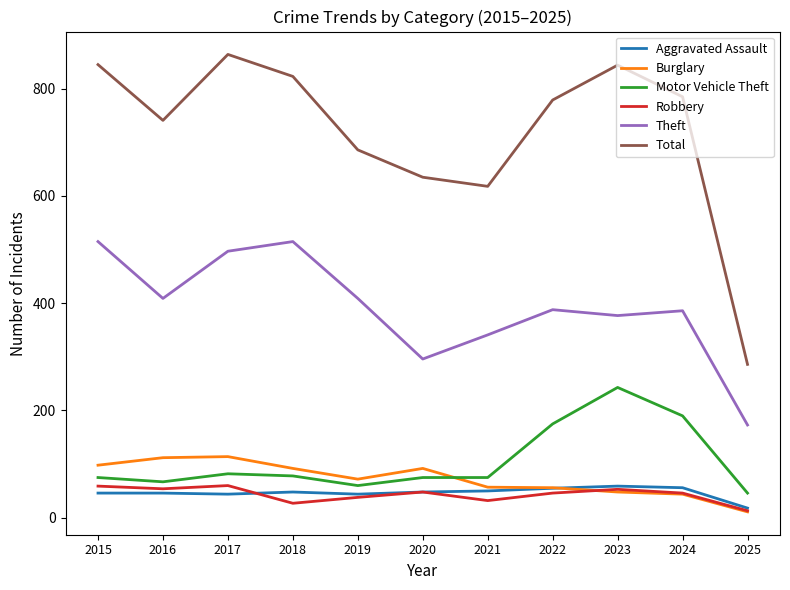

What is the maximum value for Aggravated Assault?

59